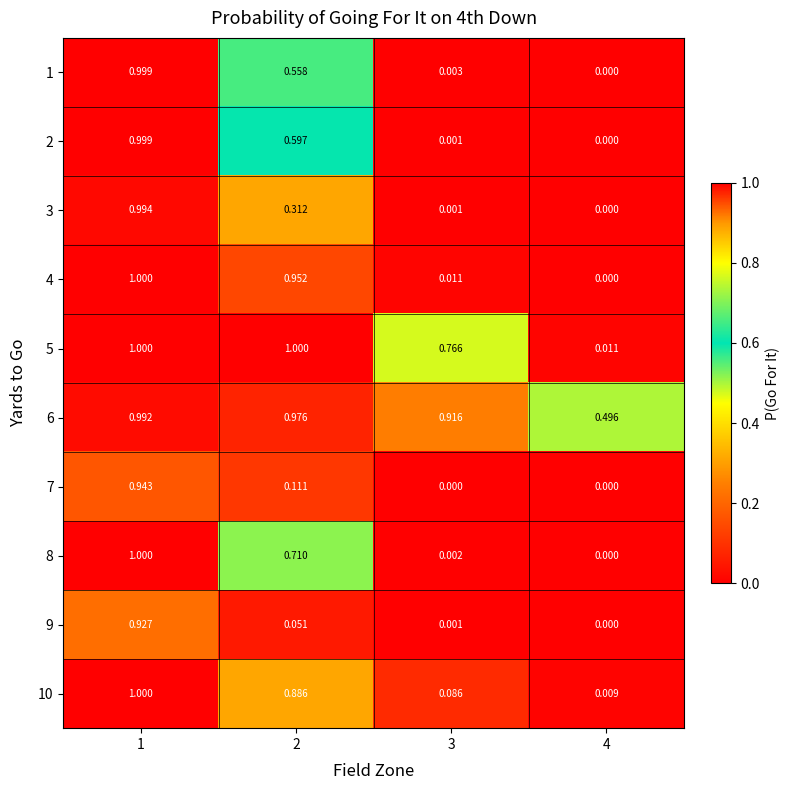

Reading right to left, what are all the values shown in this chart?

1: 4=0.0	3=0.0	2=0.6	1=1.0
2: 4=0.0	3=0.0	2=0.6	1=1.0
3: 4=0.0	3=0.0	2=0.3	1=1.0
4: 4=0.0	3=0.0	2=1.0	1=1.0
5: 4=0.0	3=0.8	2=1.0	1=1.0
6: 4=0.5	3=0.9	2=1.0	1=1.0
7: 4=0.0	3=0.0	2=0.1	1=0.9
8: 4=0.0	3=0.0	2=0.7	1=1.0
9: 4=0.0	3=0.0	2=0.1	1=0.9
10: 4=0.0	3=0.1	2=0.9	1=1.0